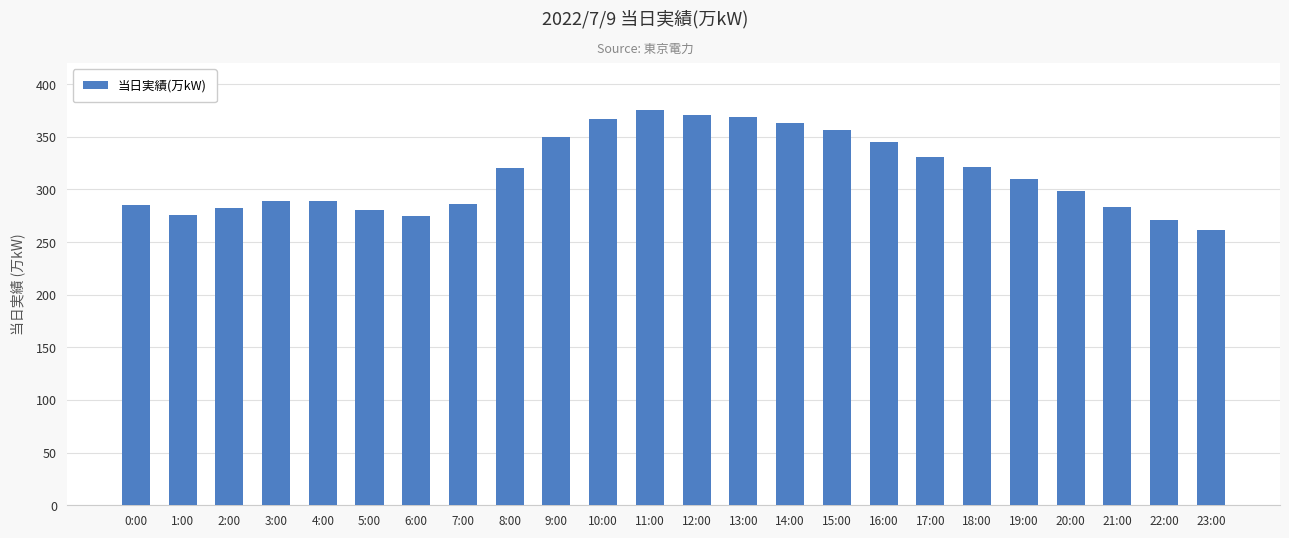

Are the bars grouped side by side (vs. stacked)?

No